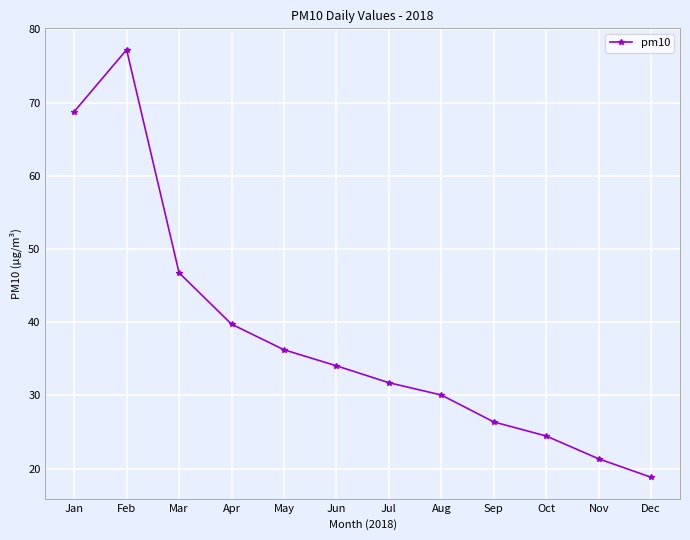

What is the sum of the values at Mar and Apr?

86.5